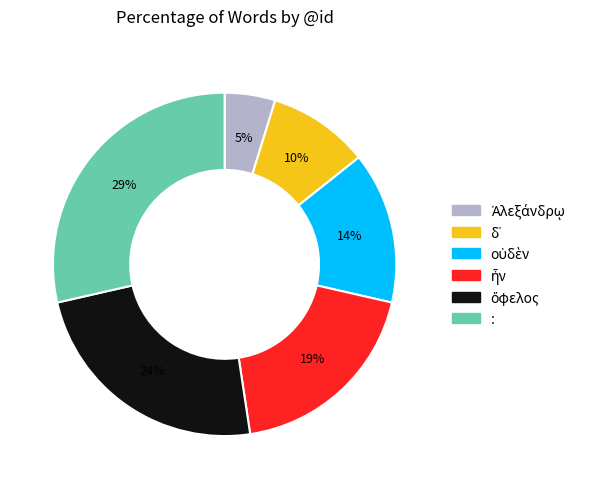

What is the largest slice in the pie chart?

: